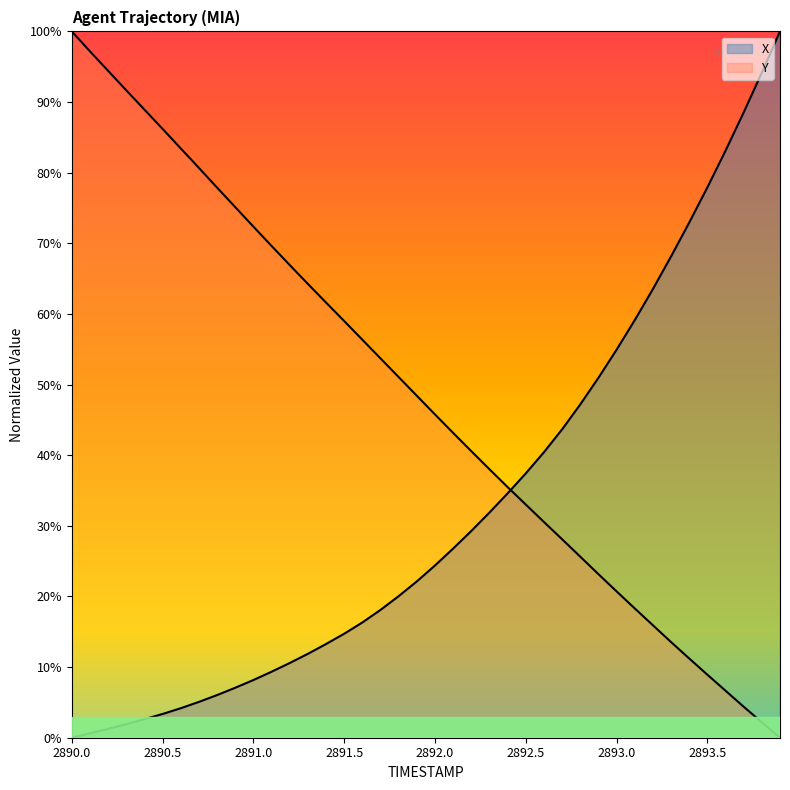

Rank the series by their average value, from highest to lowest.

Y, X